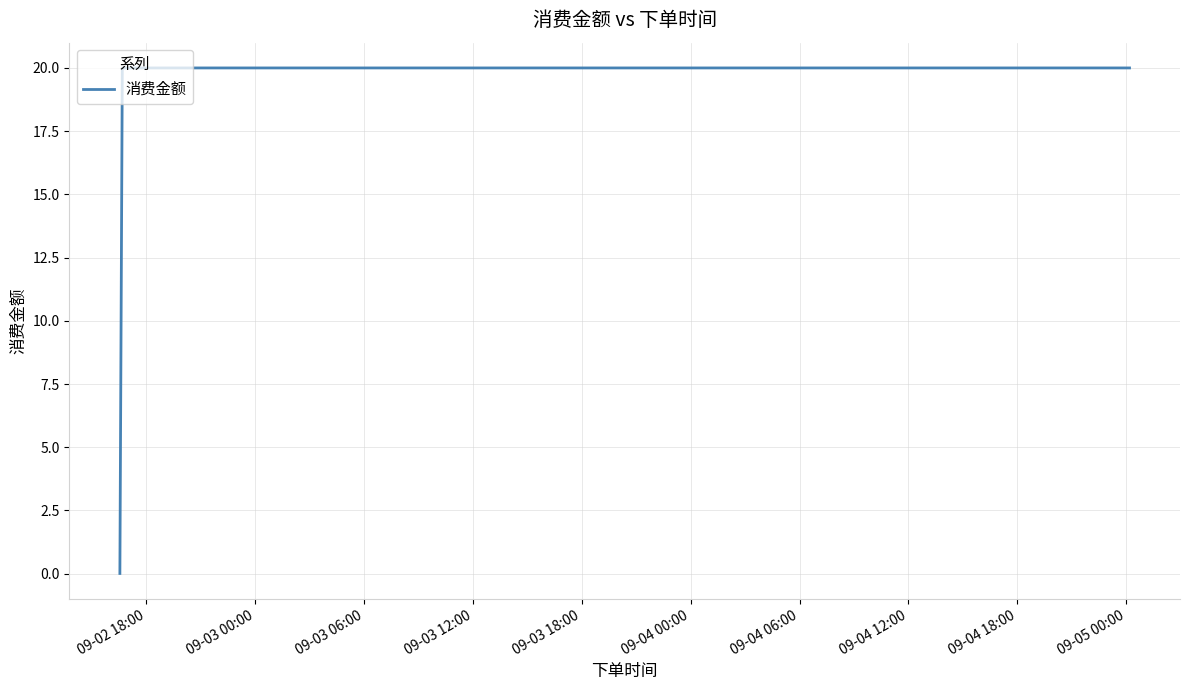

What is the average value?

17.1